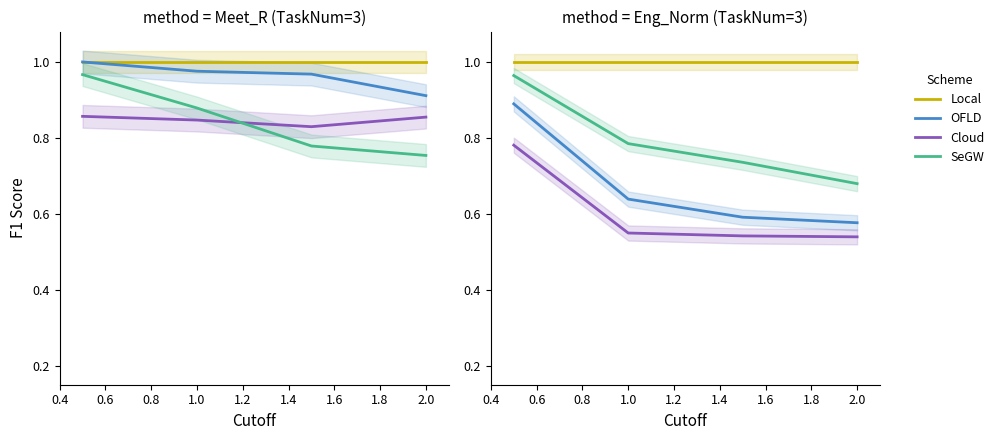

True or false: OFLD and SeGW cross at least once.

False